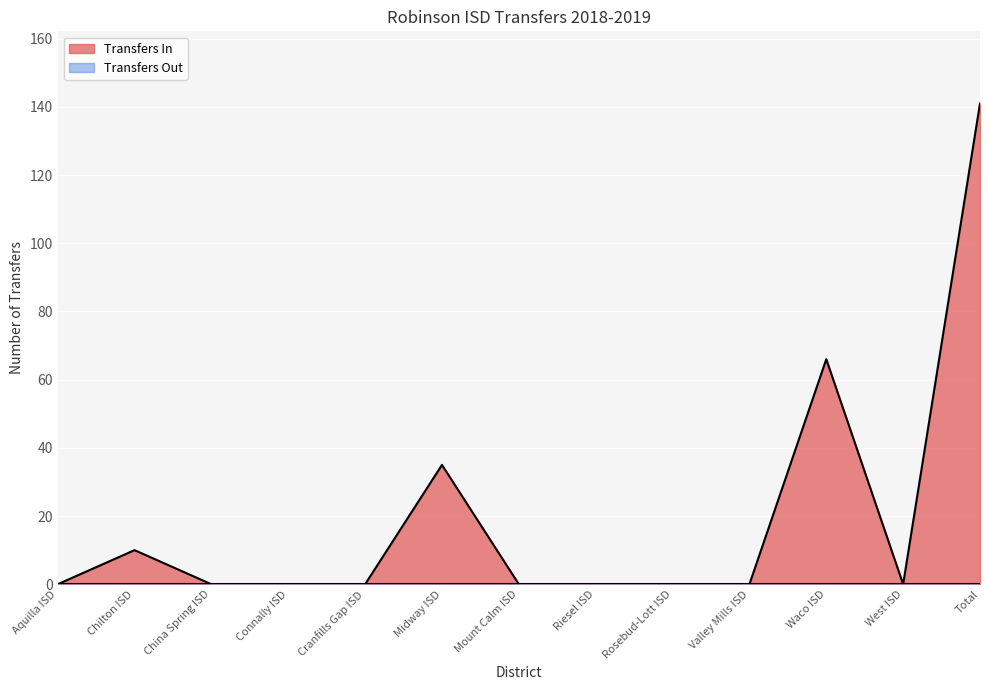

What is the maximum value shown in the chart?

141